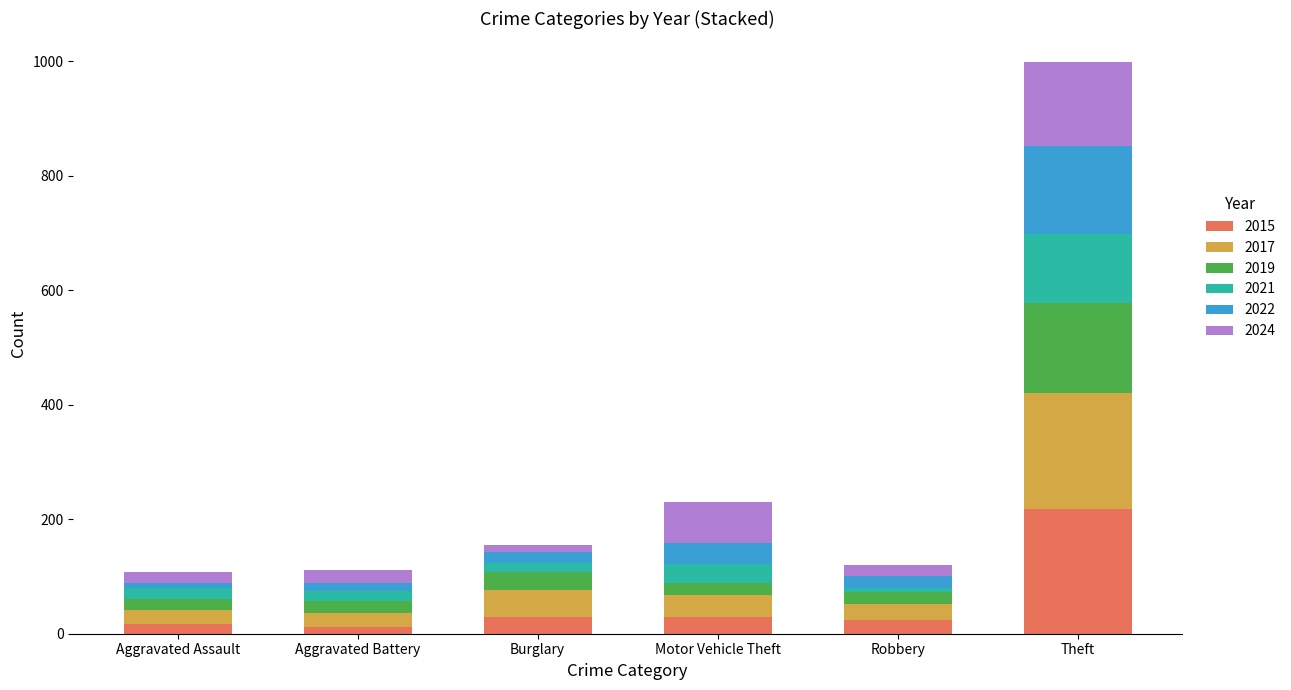

Which category has the highest value in the 2015 series?

Theft